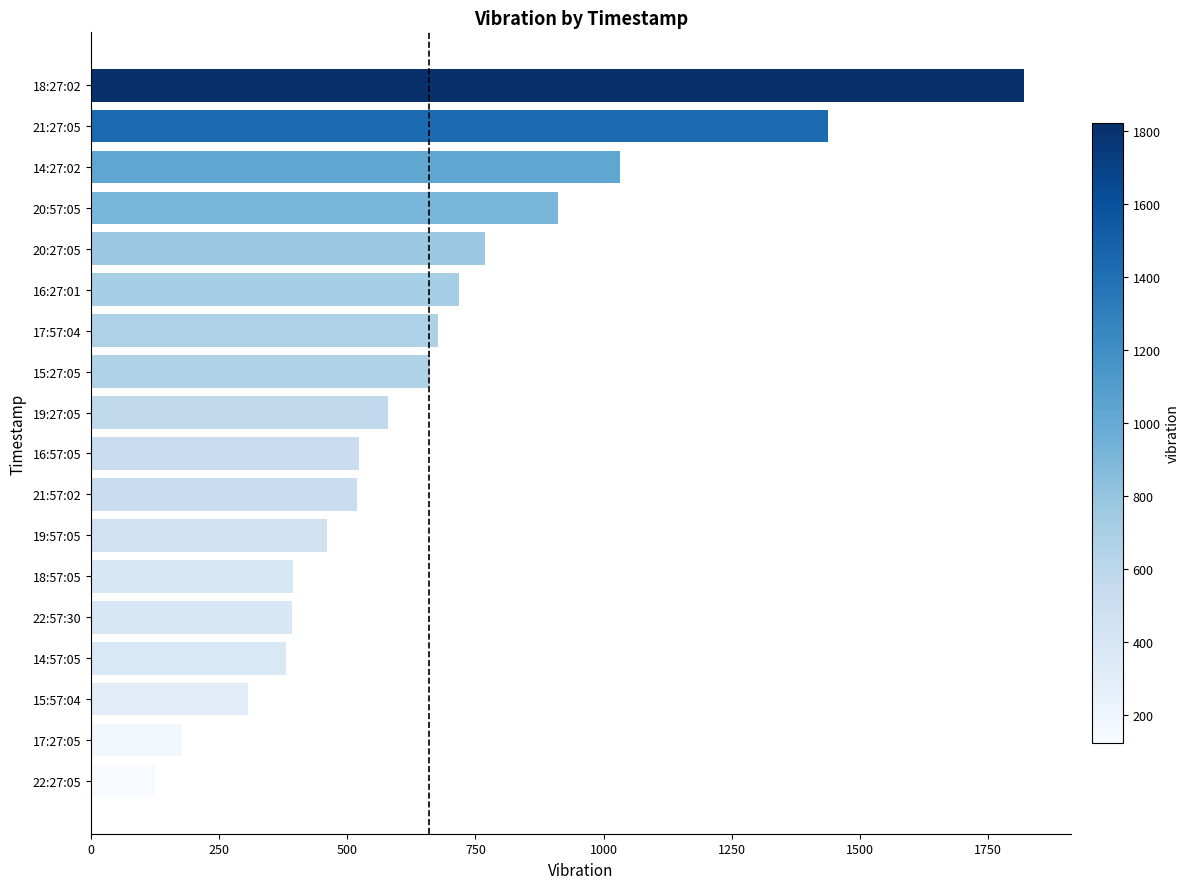

Does the chart contain stacked bars?

No